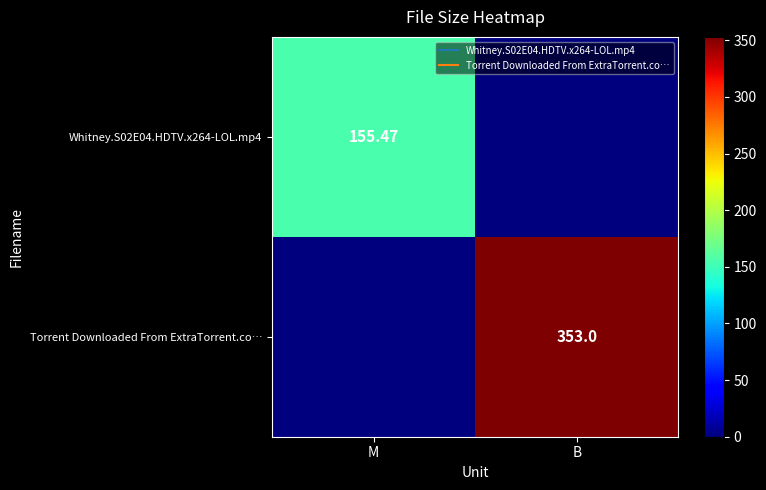

How many values in Torrent Downloaded From ExtraTorrent.co… are above zero?

1